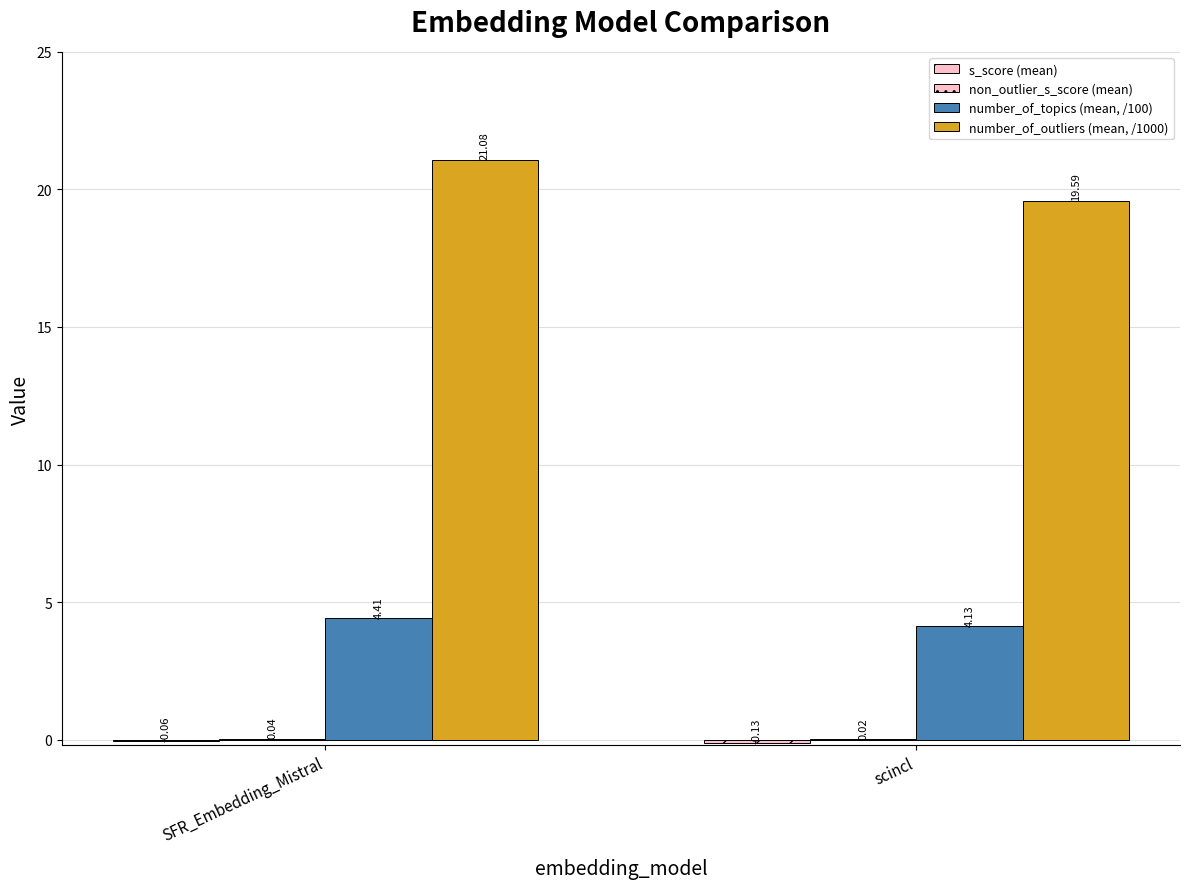

Reading right to left, transcribe all the data shown in this chart.

s_score (mean): -0.1	-0.1
non_outlier_s_score (mean): 0.0	0.0
number_of_topics (mean, /100): 4.1	4.4
number_of_outliers (mean, /1000): 19.6	21.1